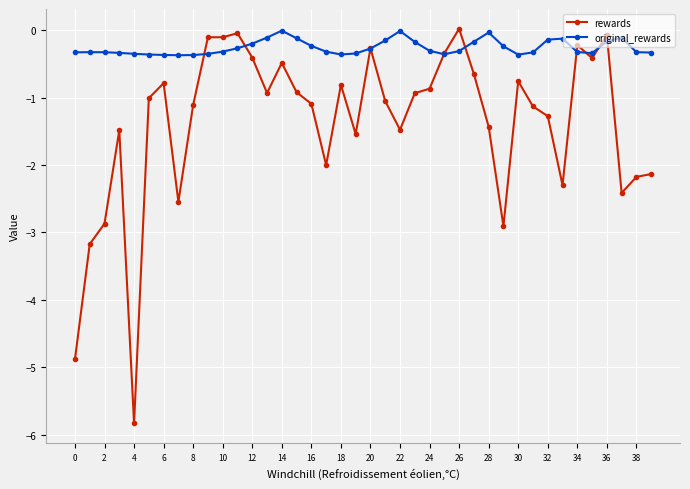

Rank the series by their average value, from lowest to highest.

rewards, original_rewards